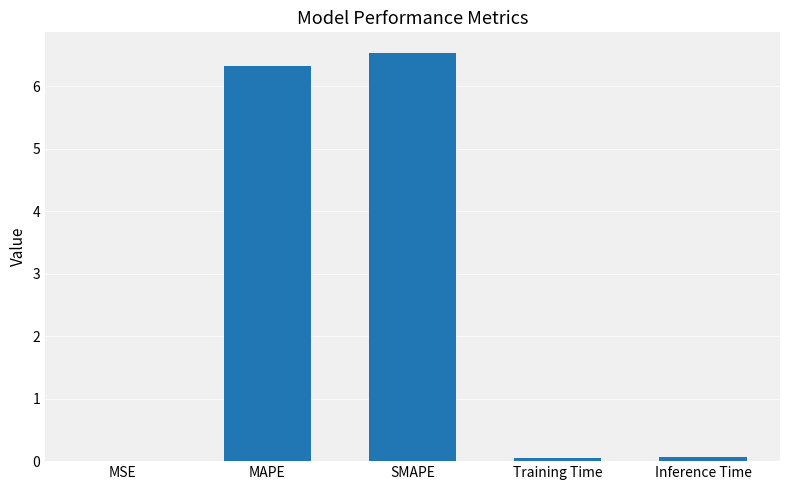

True or false: the data shows 9.8 at SMAPE.

False